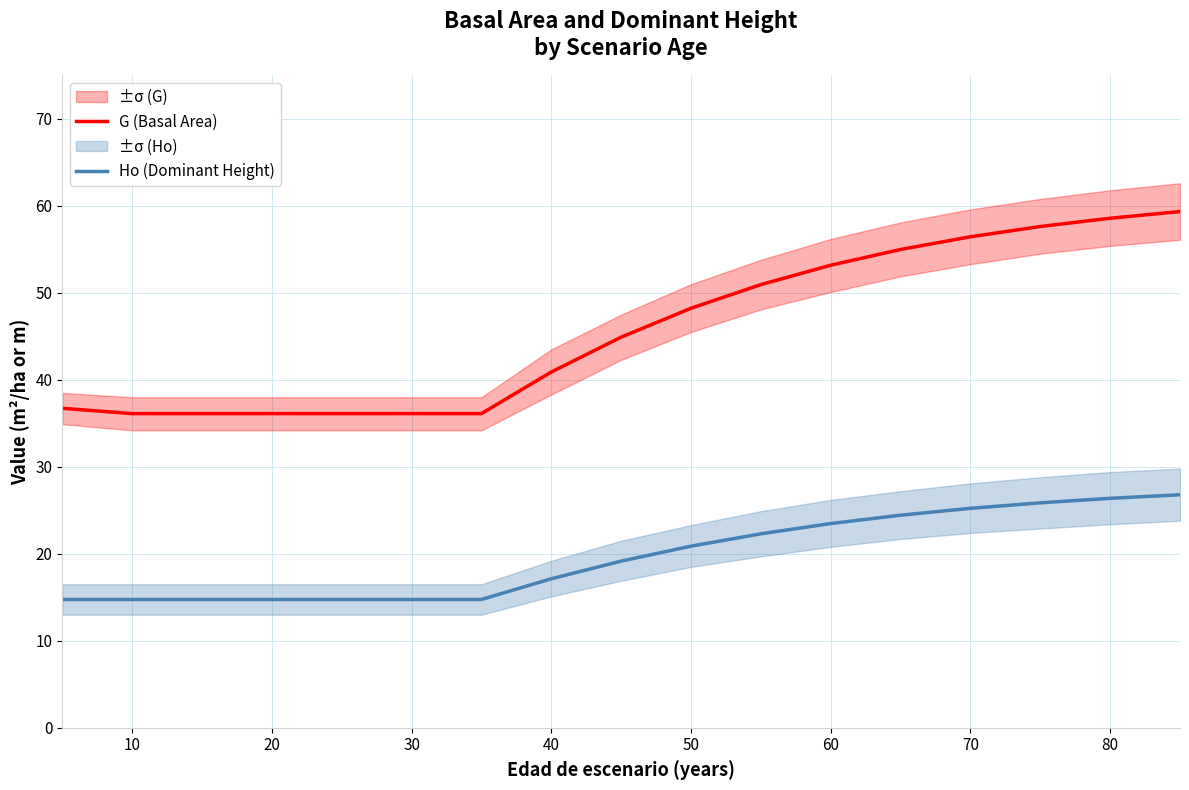

What is the lowest value of the G (Basal Area) series?

36.1